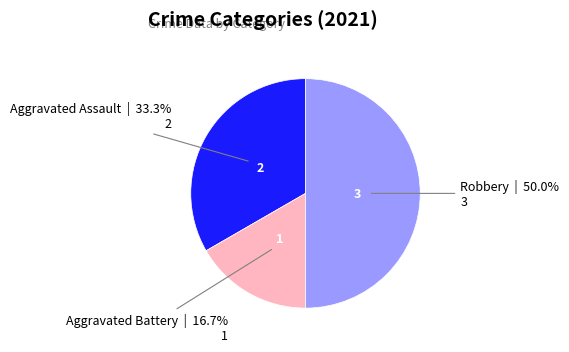

Count the number of slices in the pie.

3